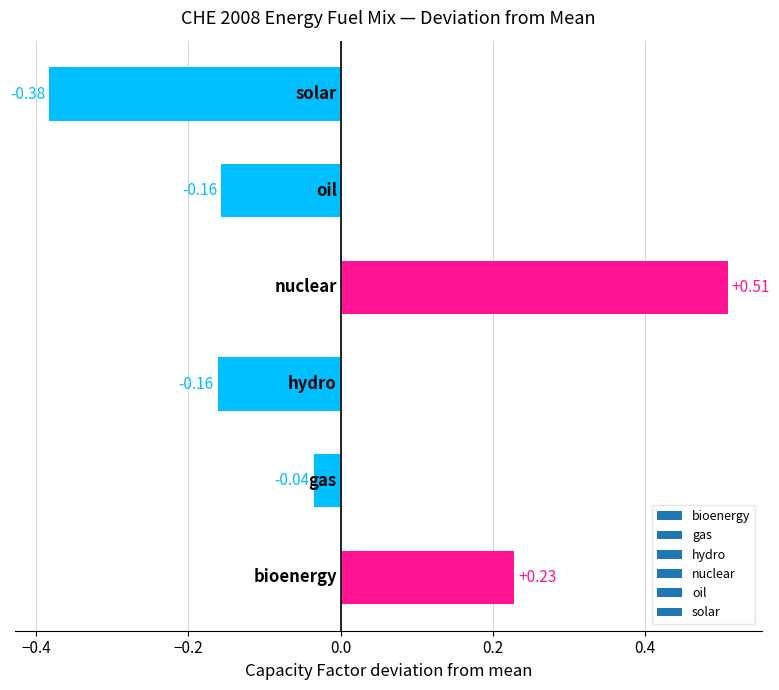

What is the difference between the maximum and minimum values?

0.9